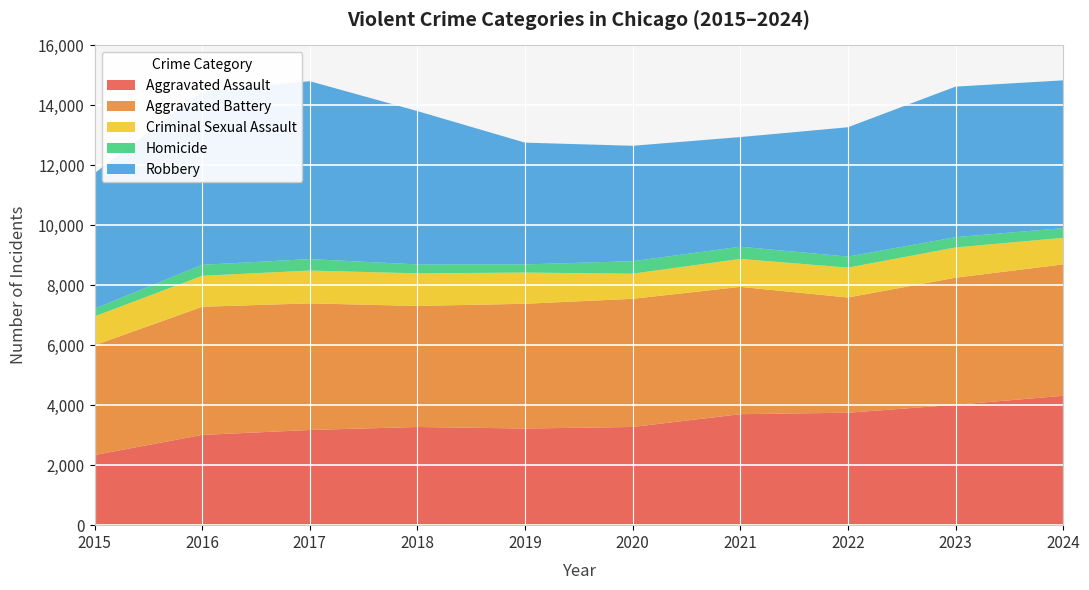

Reading left to right, what are all the values shown in this chart?

Aggravated Assault: 2015=2340	2016=3010	2017=3175	2018=3275	2019=3223	2020=3275	2021=3702	2022=3750	2023=4015	2024=4315
Aggravated Battery: 2015=3659	2016=4274	2017=4222	2018=4036	2019=4161	2020=4274	2021=4245	2022=3843	2023=4239	2024=4381
Criminal Sexual Assault: 2015=963	2016=1033	2017=1094	2018=1088	2019=1041	2020=838	2021=933	2022=996	2023=1008	2024=887
Homicide: 2015=258	2016=367	2017=383	2018=297	2019=272	2020=416	2021=407	2022=368	2023=344	2024=322
Robbery: 2015=4520	2016=5784	2017=5932	2018=5113	2019=4060	2020=3850	2021=3656	2022=4313	2023=5019	2024=4930